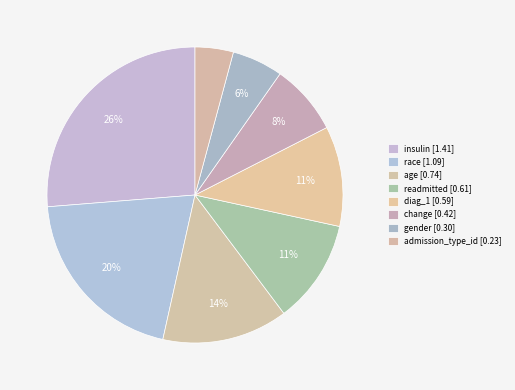

To the nearest percent, what is the combined percentage of gender and age?

19%